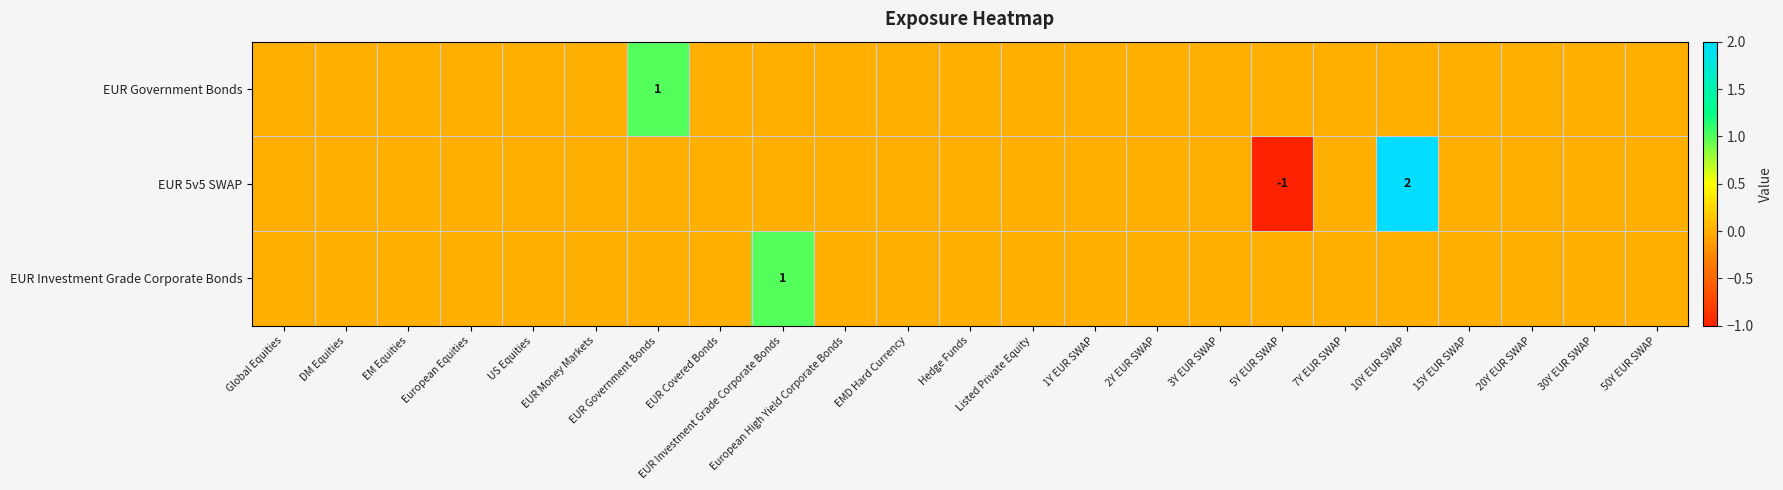

The value of EUR 5v5 SWAP at 1Y EUR SWAP is 2. True or false?

False